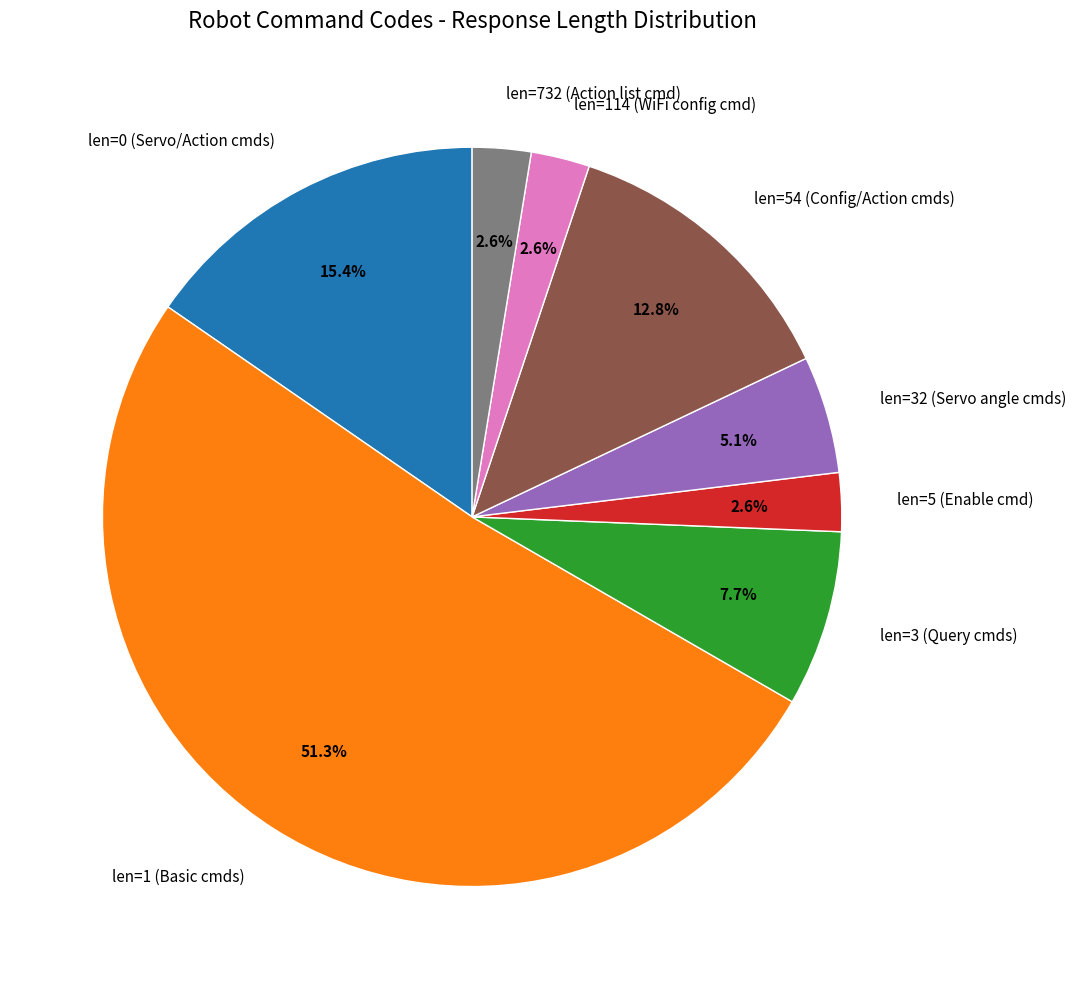

Between len=0 (Servo/Action cmds) and len=1 (Basic cmds), which is larger?

len=1 (Basic cmds)